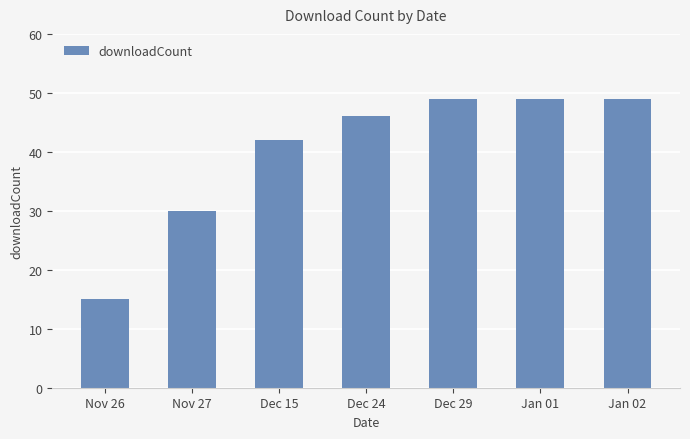

What is the value of the 7th bar from the left?

49